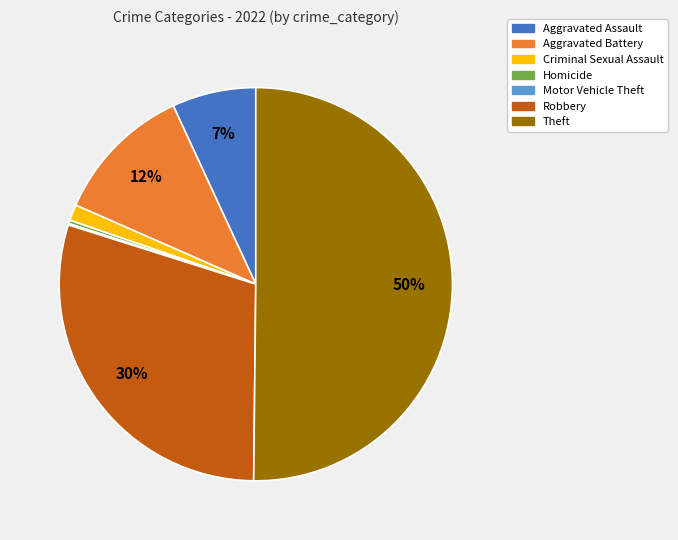

Which slice is the largest?

Theft